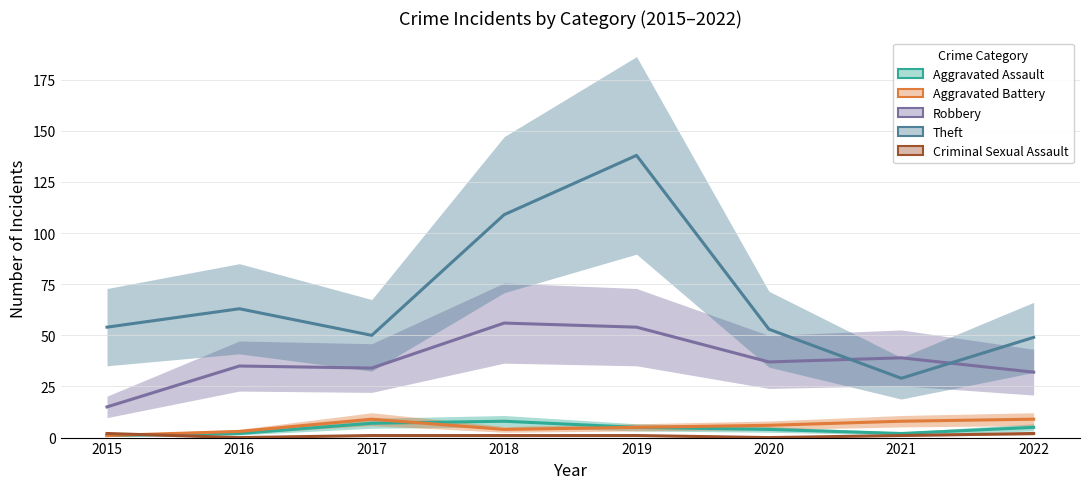

Where does the Criminal Sexual Assault series first go above 1?

2015